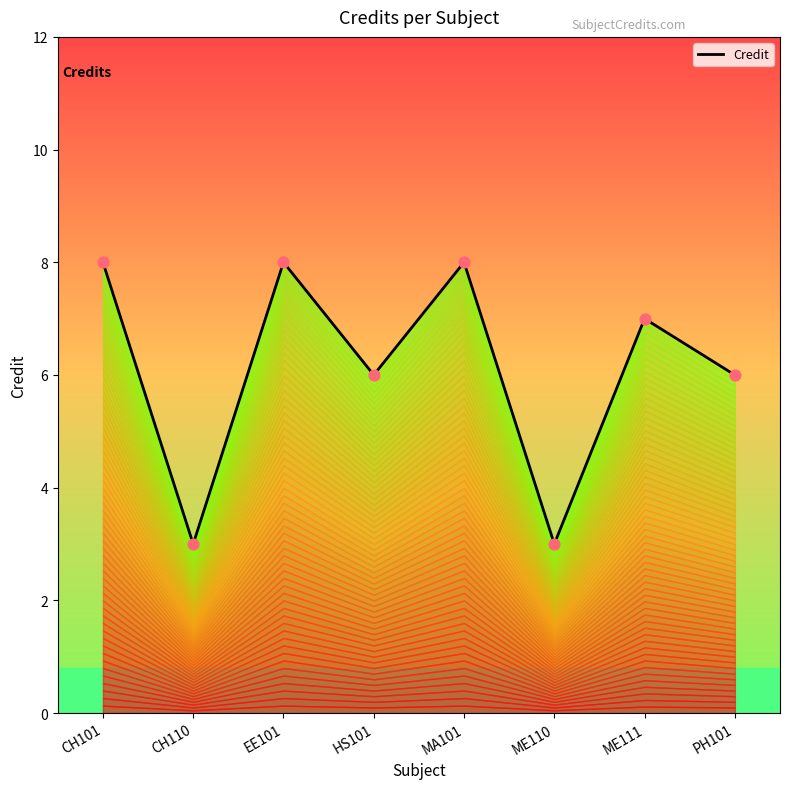

What is the change in value from ME111 to PH101?

-1